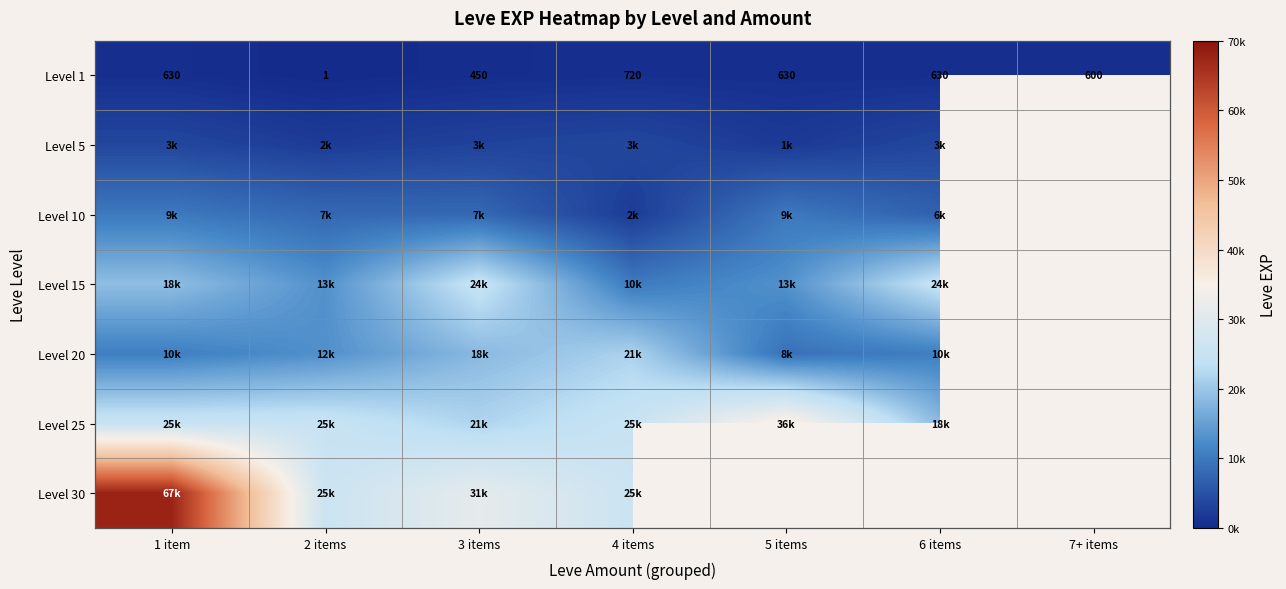

Which category has the highest value in the Level 1 series?

4 items